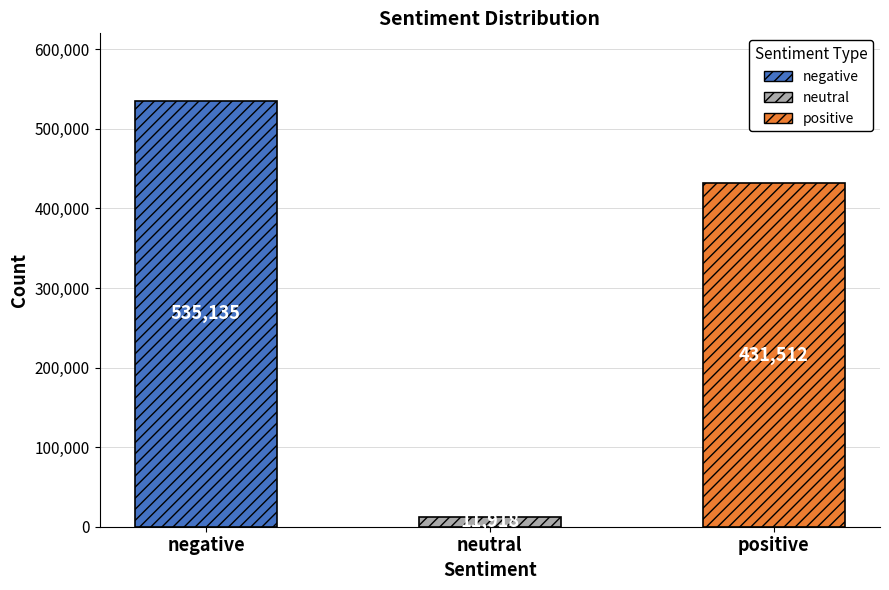

The chart shows a value of 11918 at neutral. True or false?

True